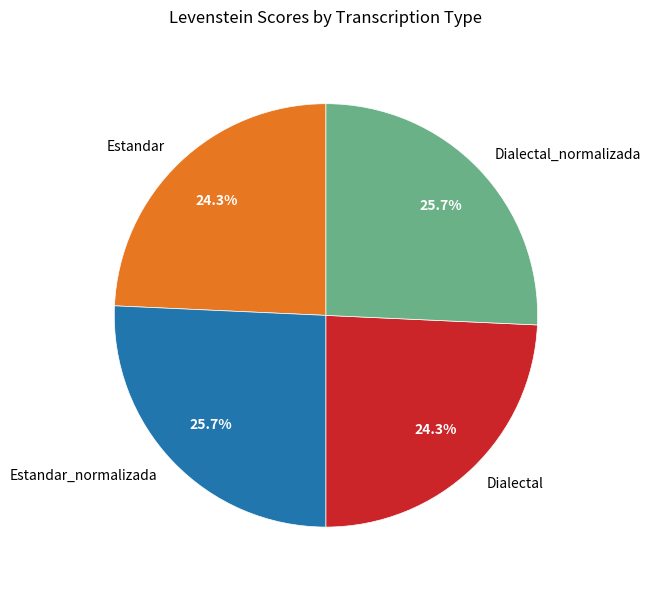

What portion of the pie excludes Dialectal?

75.7%